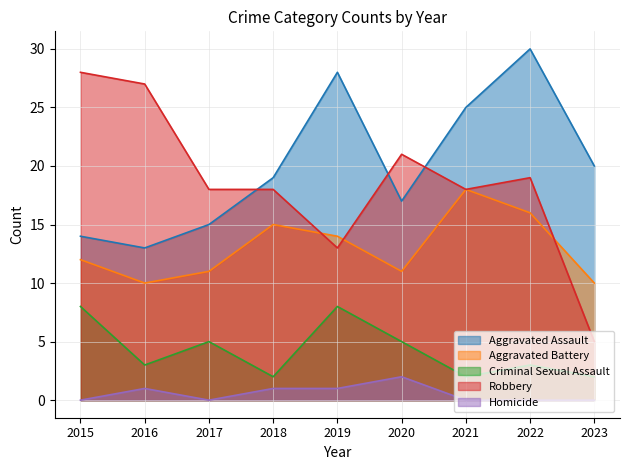

List the labels in order of Aggravated Battery value, largest first.

2021, 2022, 2018, 2019, 2015, 2017, 2020, 2016, 2023